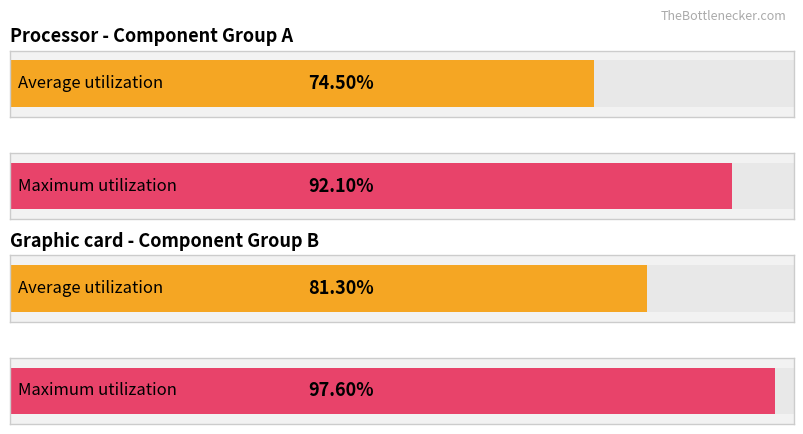

Which series has the largest total across all categories?

Maximum utilization